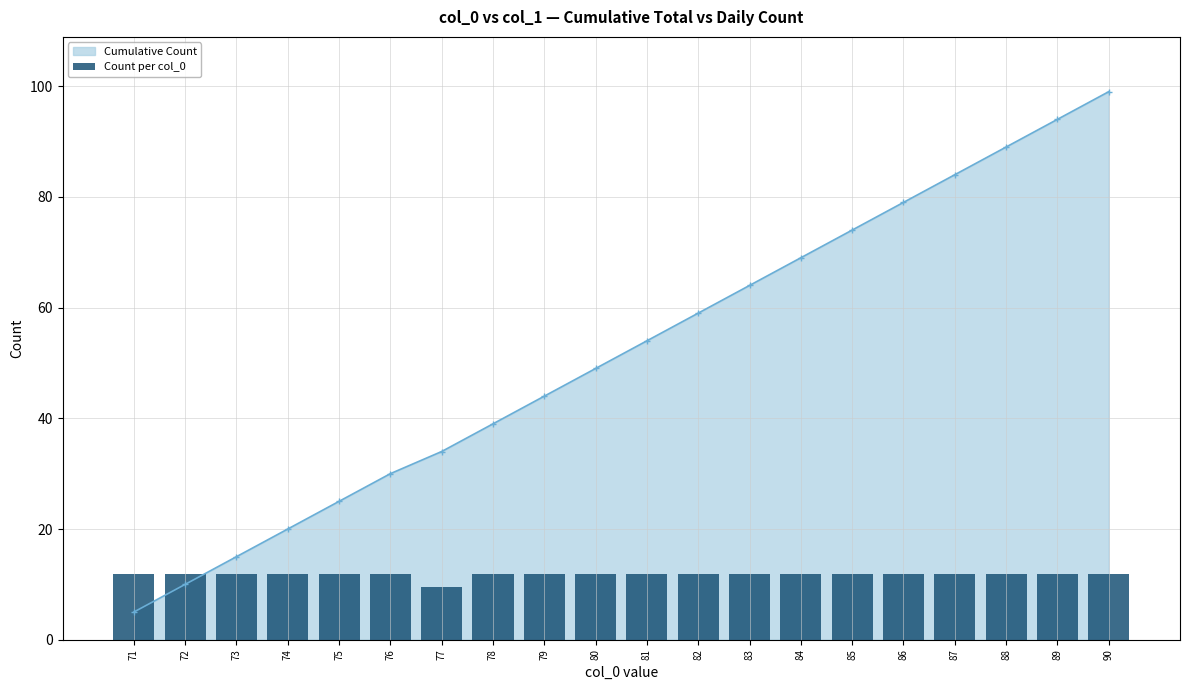

At which category does the chart reach its peak across all series?

71